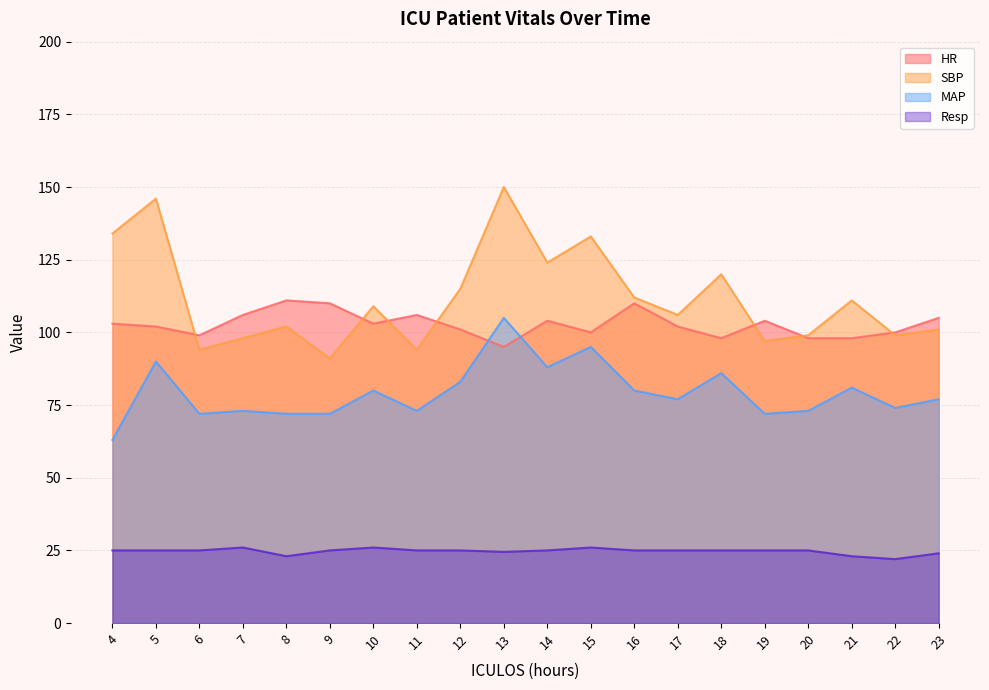

How many lines are shown in the chart?

4